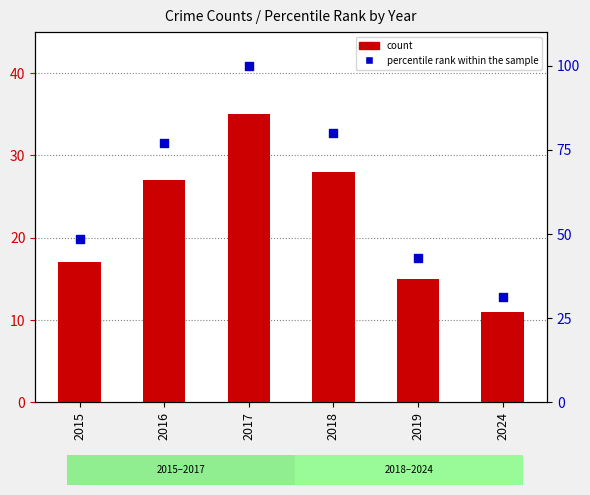

What are all the series names shown in the legend?

count, percentile rank within the sample